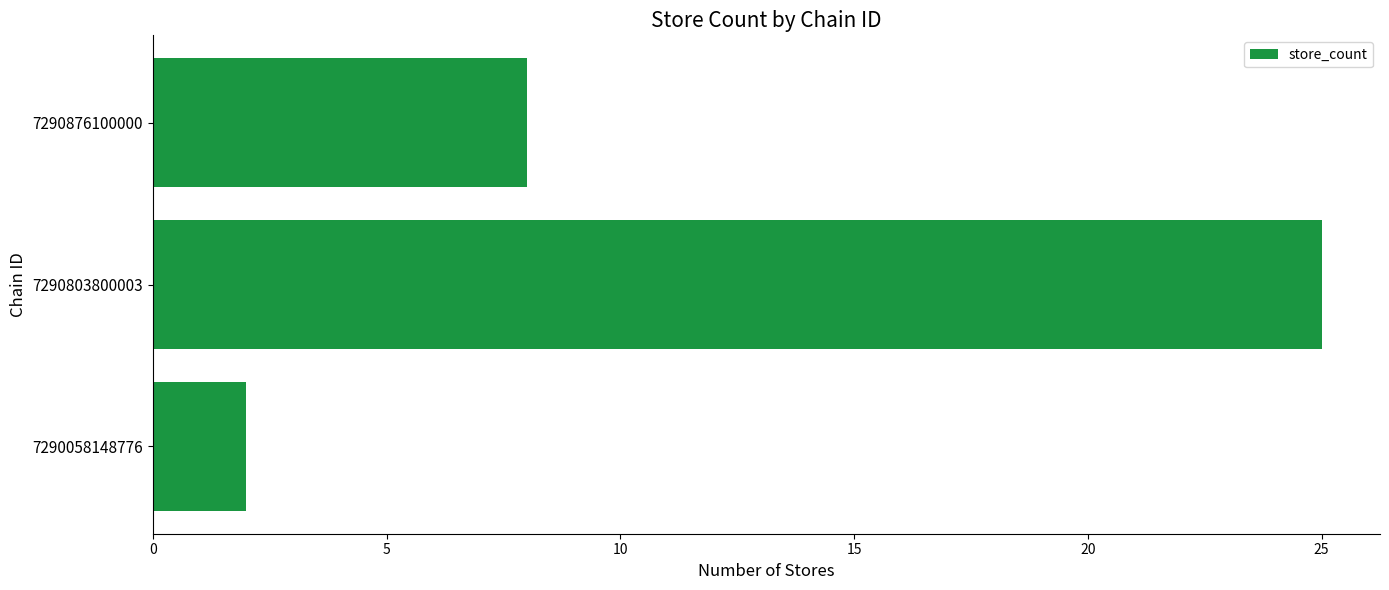

What is the average value?

12